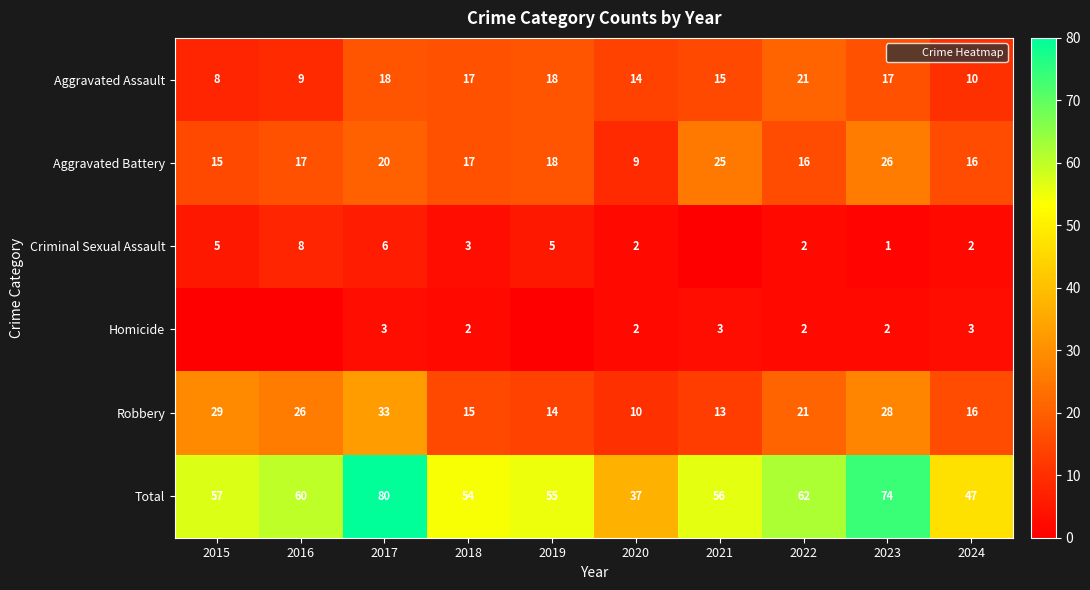

What is the difference between the maximum and minimum values in the Robbery series?

23